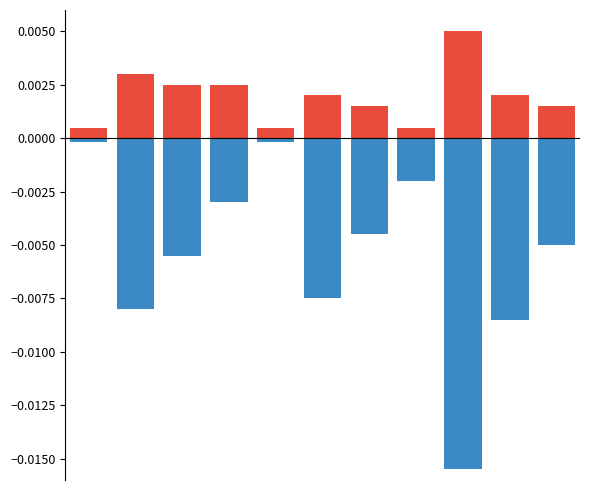

What are all the series names shown in the legend?

Max, Min